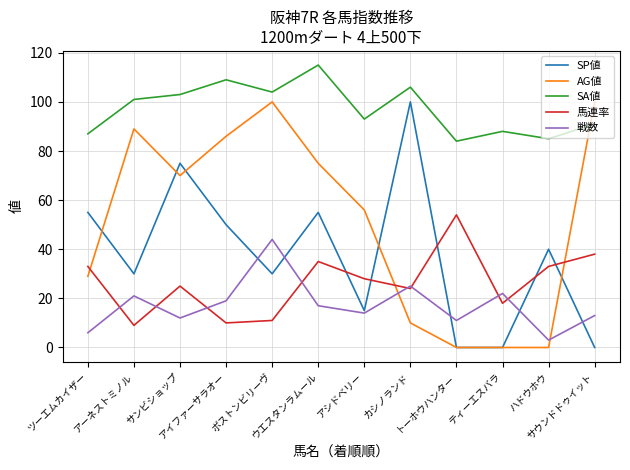

Where do 戦数 and 馬連率 first cross each other?

ツーエムカイザー and アーネストミノル